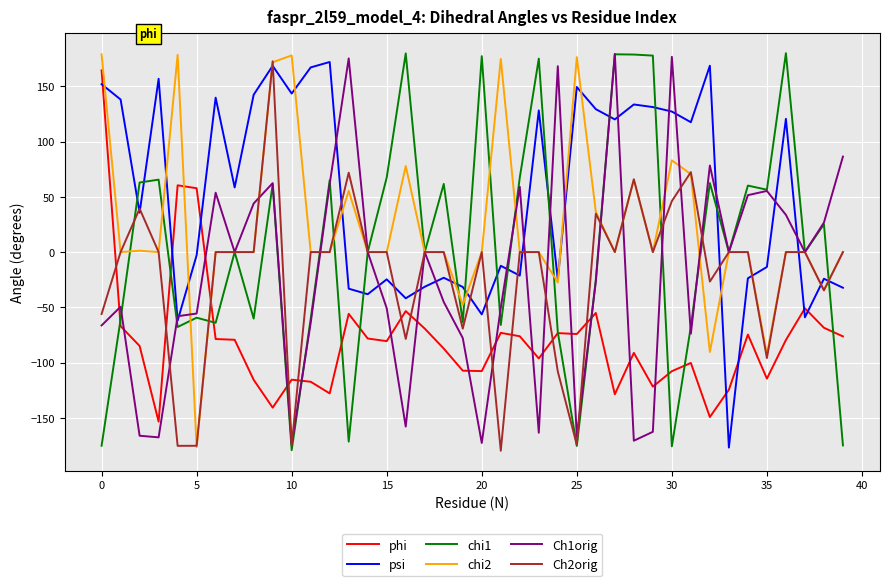

What is the minimum value shown in the chart?

-179.8